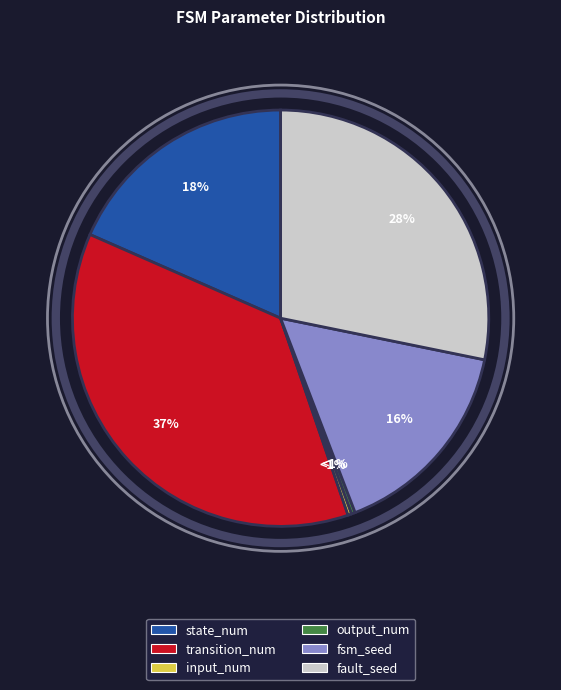

Combined, do transition_num and fsm_seed account for over 50%?

Yes